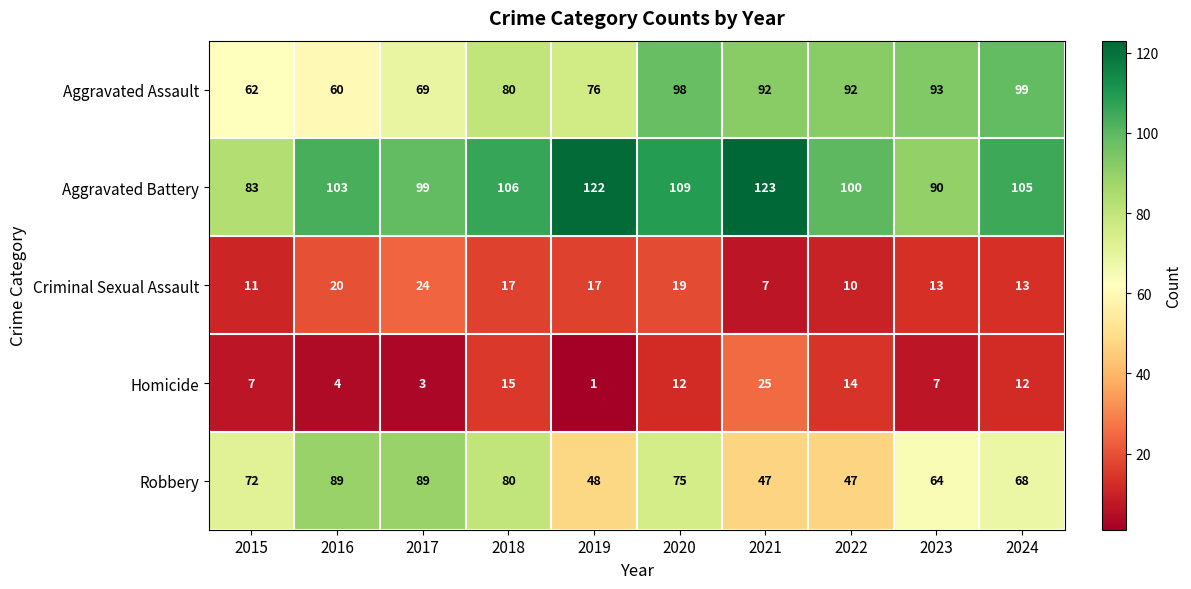

What is the difference between the highest and lowest values at 2018?

91